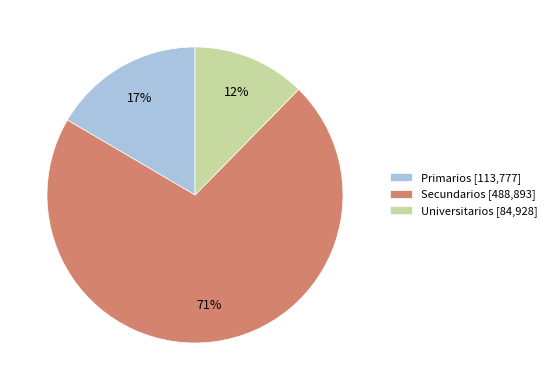

What is the majority slice?

Secundarios